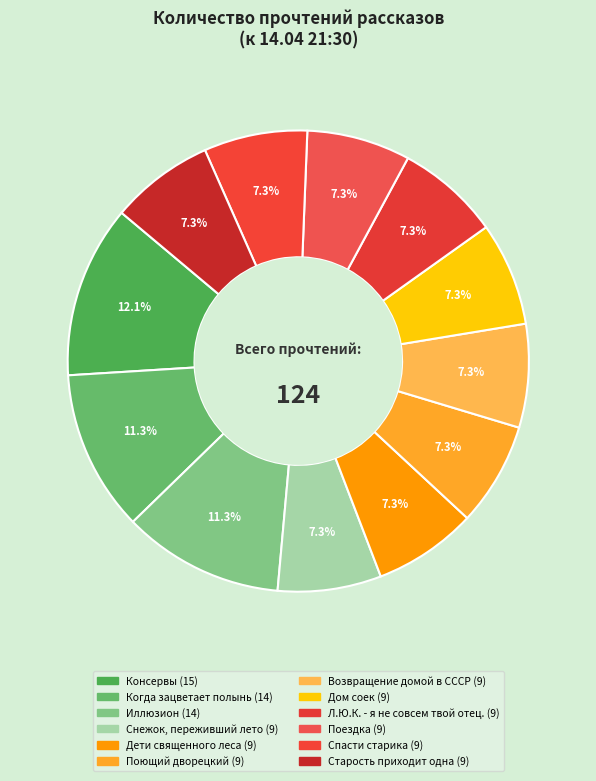

Count the number of slices in the pie.

12